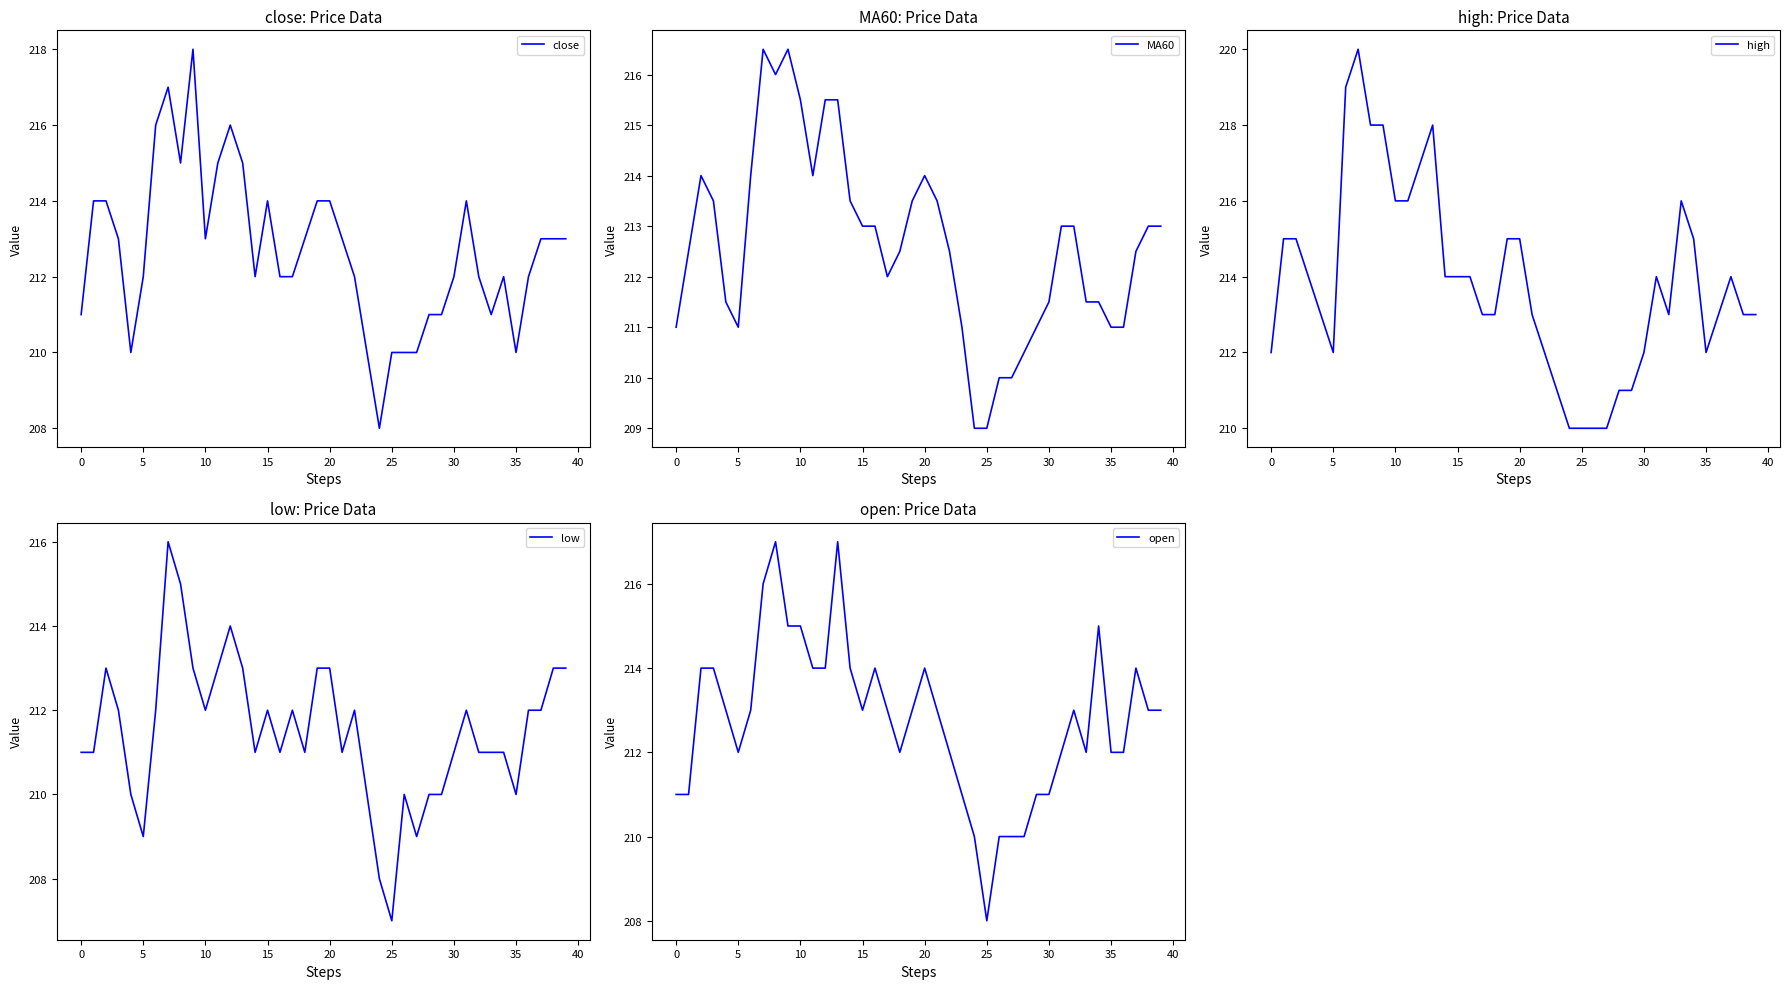

In close, how many points are lower than both neighbors (excluding endpoints)?

7